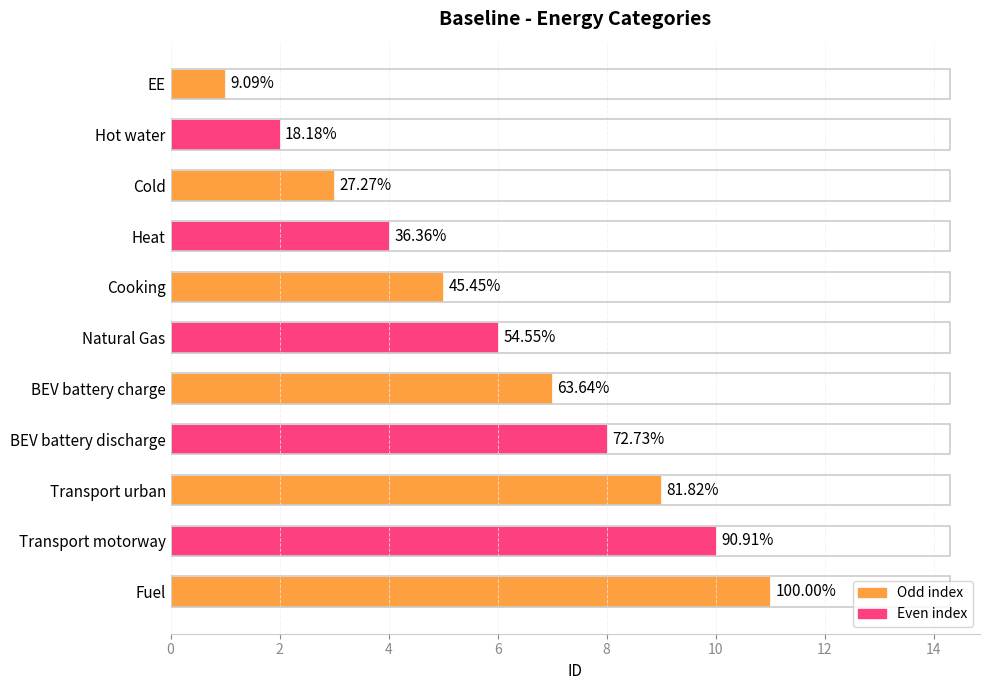

Approximately how many times larger is the value at Hot water compared to Natural Gas?

0.3